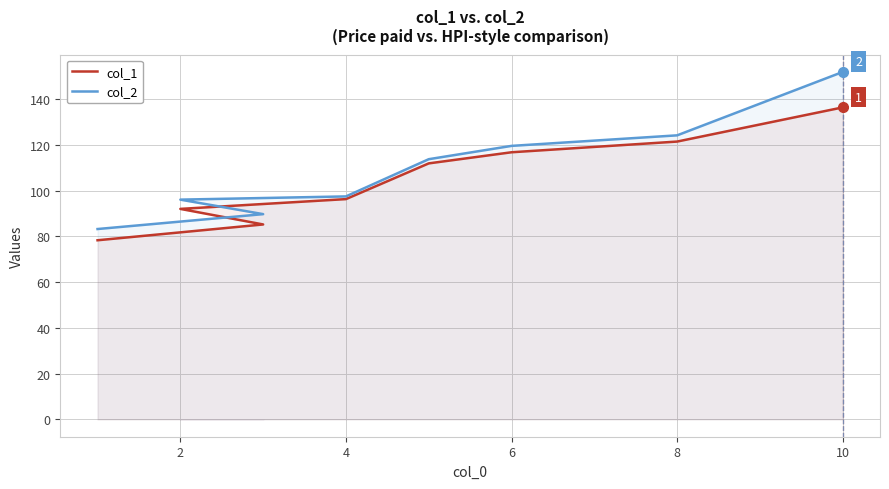

What is the difference between the maximum and minimum values in the col_1 series?

58.1